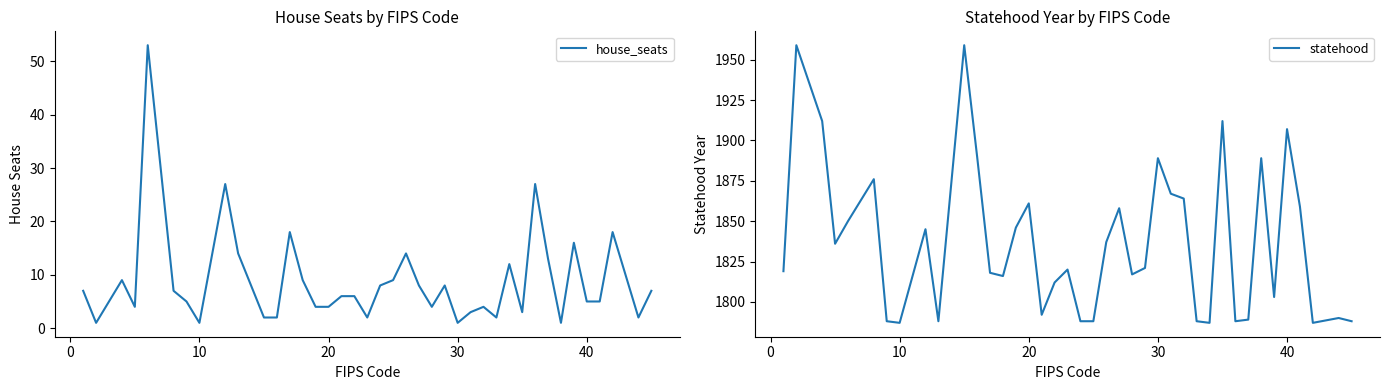

At how many categories does at least one series exceed 178?

40